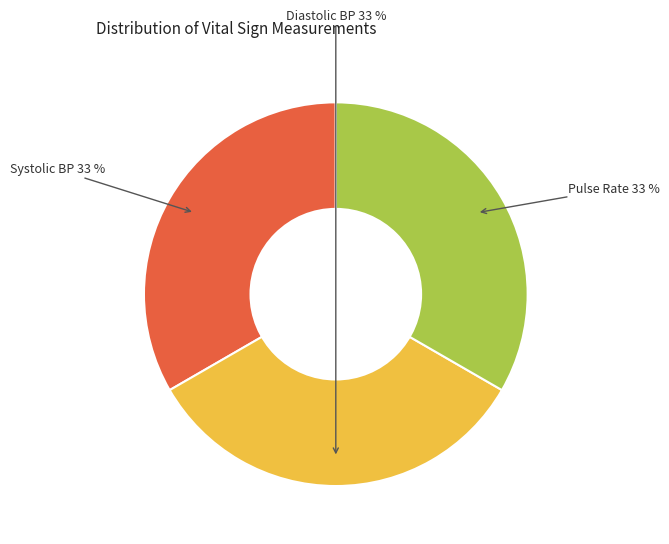

To the nearest percent, what is the average slice percentage?

33%